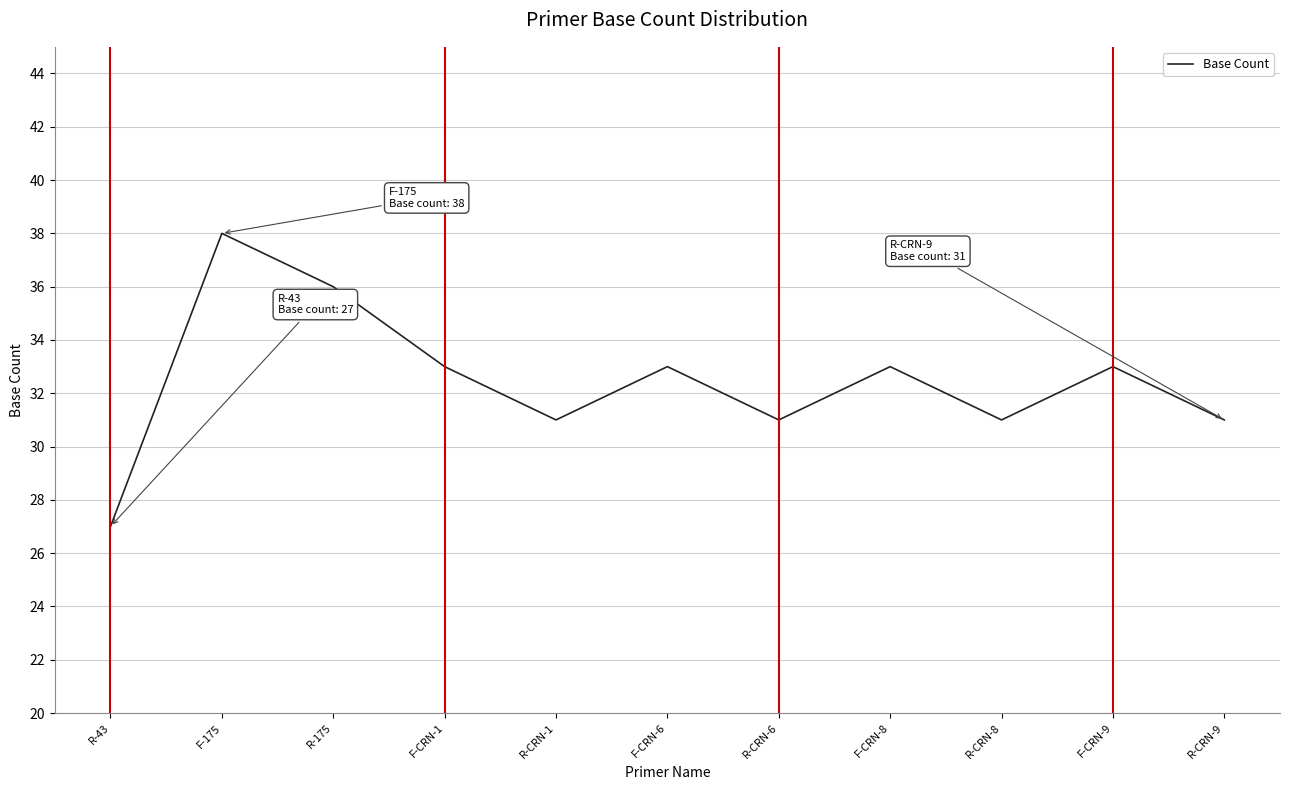

Where is the first local maximum?

F-175